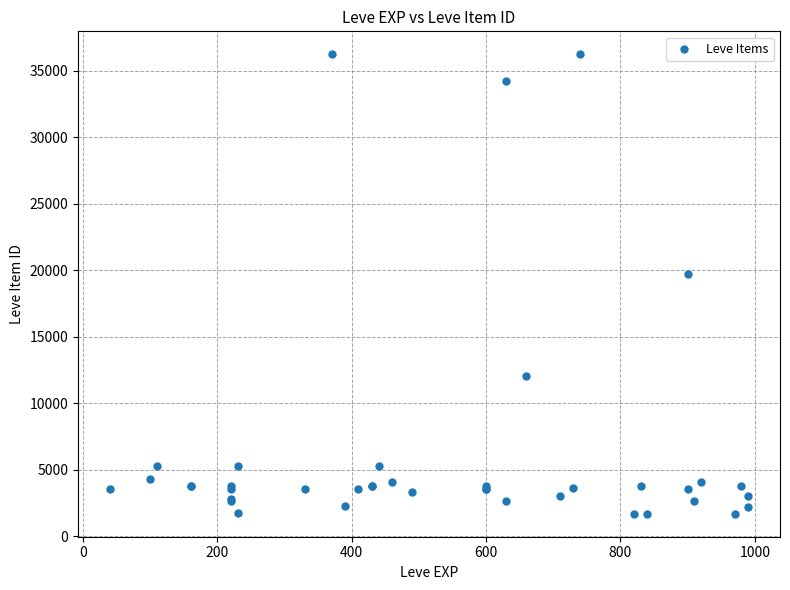

What Y value in the scatter plot is closest to 18967?

19744